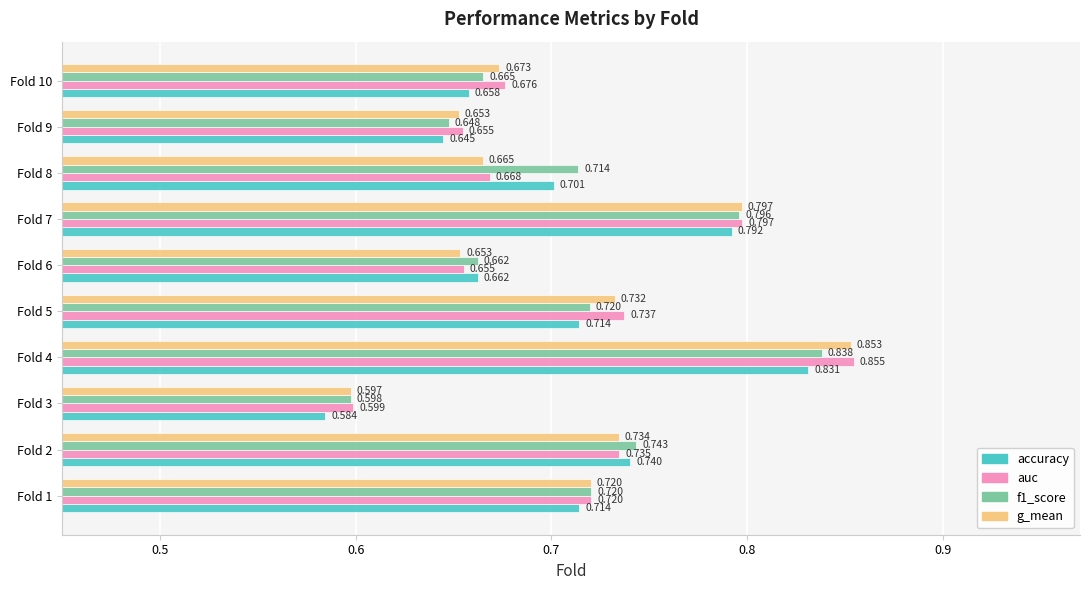

Is the value of g_mean at Fold 10 greater than the value of f1_score at Fold 7?

No